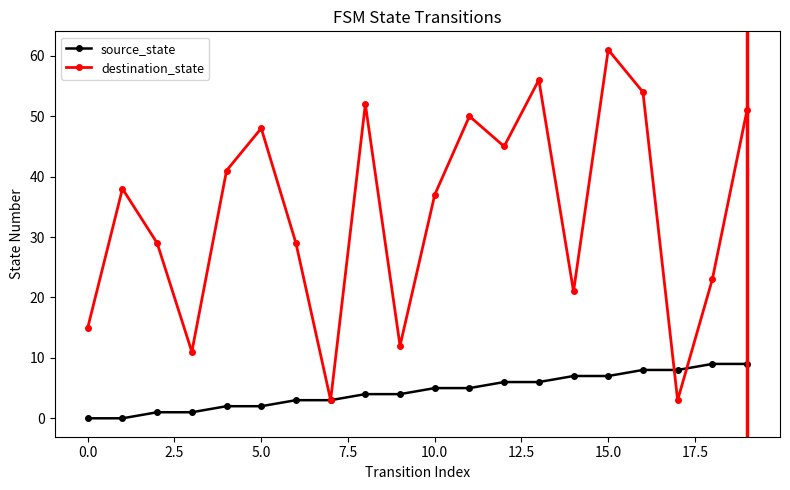

Rank the series by their maximum value, from lowest to highest.

source_state, destination_state